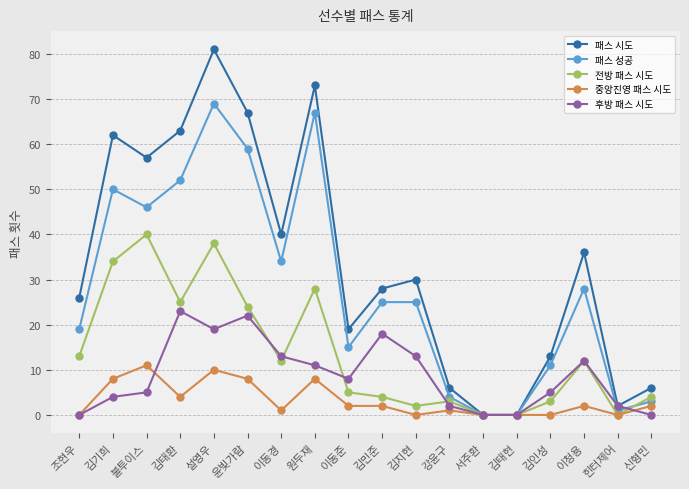

Where is 패스 성공 nearest to the value 34?

이동경